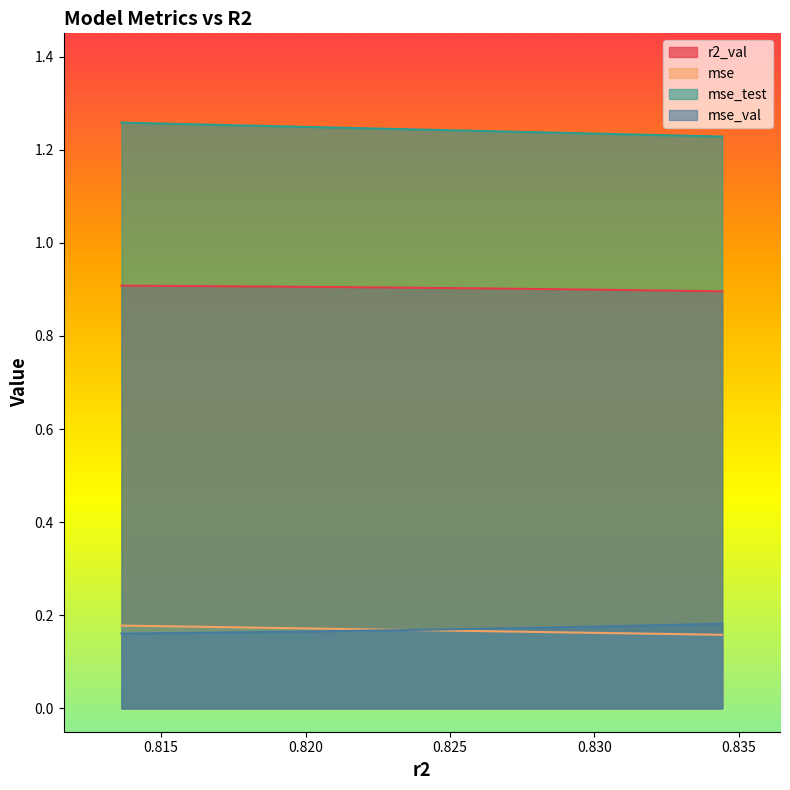

Rank the series by their maximum value, from highest to lowest.

mse_test, r2_val, mse_val, mse